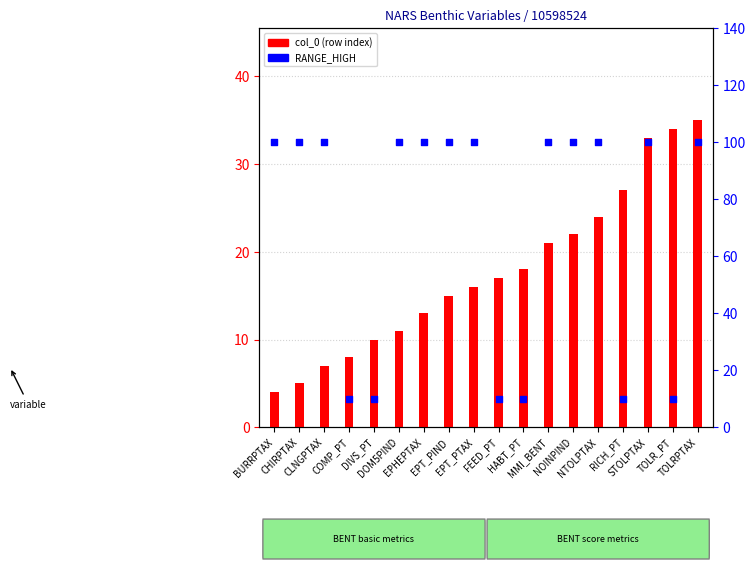

Which series has the largest total across all categories?

RANGE_HIGH